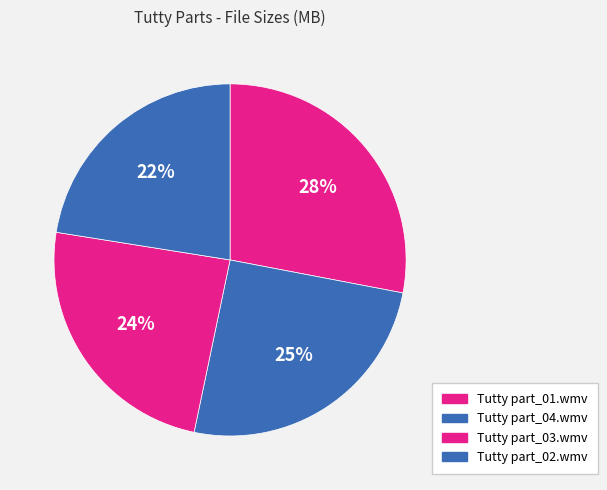

To the nearest percent, what percentage of the pie is Tutty part_03.wmv?

24%